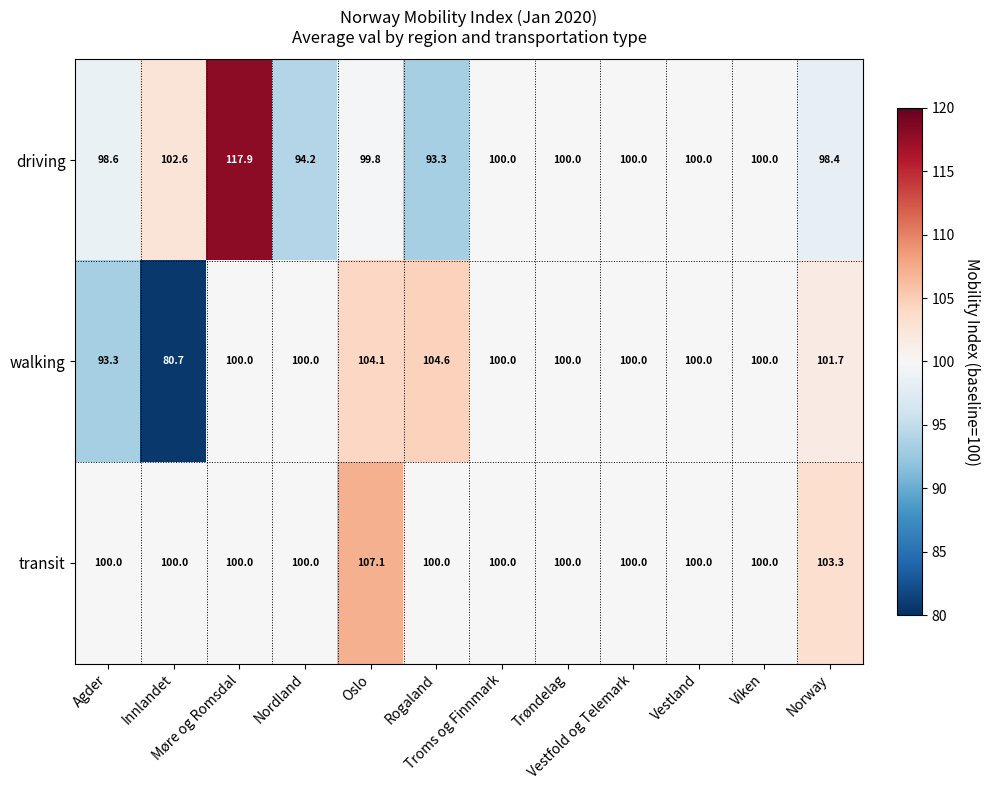

Which series has the largest total across all categories?

transit